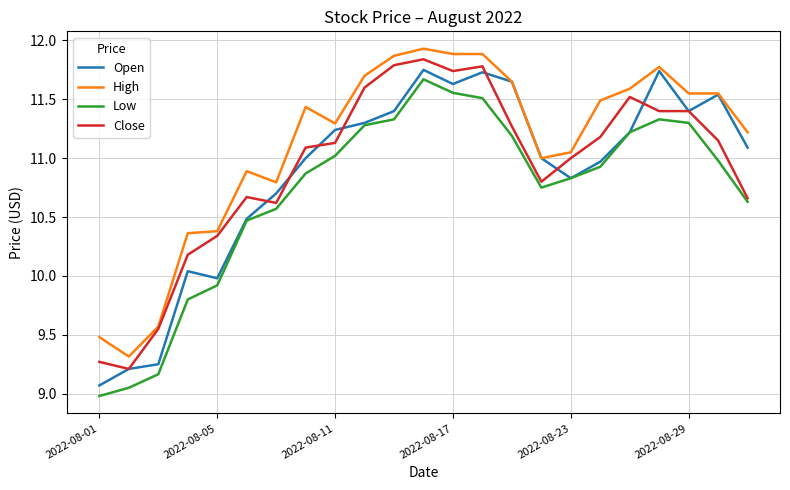

What are all the series names shown in the legend?

Open, High, Low, Close